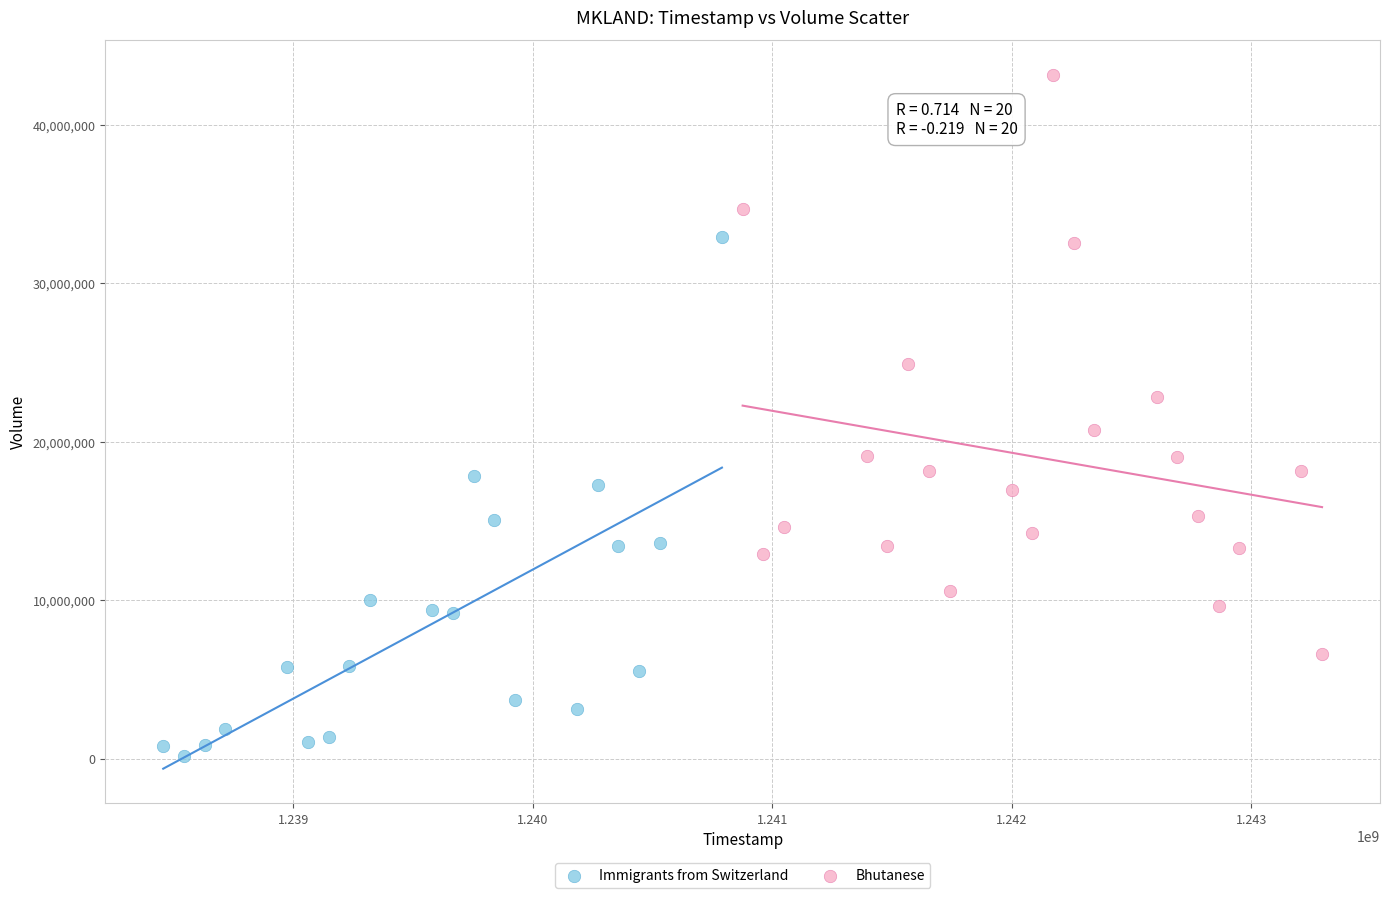

Which series reaches the minimum Y coordinate?

Immigrants from Switzerland